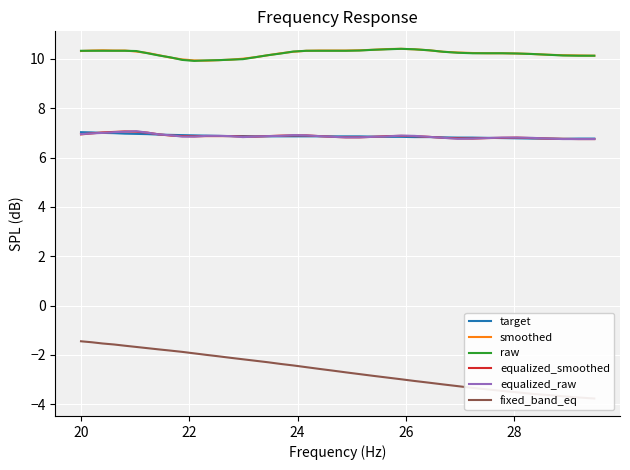

True or false: raw and equalized_raw intersect in this chart.

False